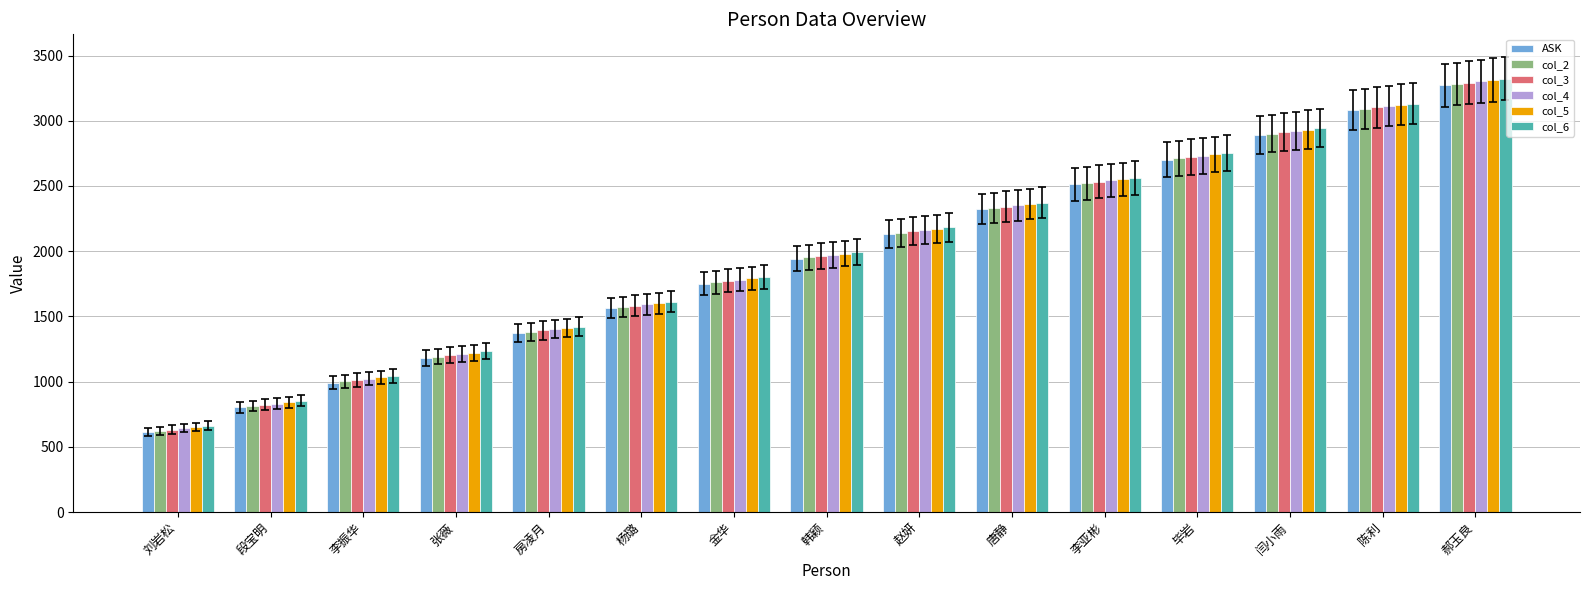

What is the total value across all series at 赵妍?

12942